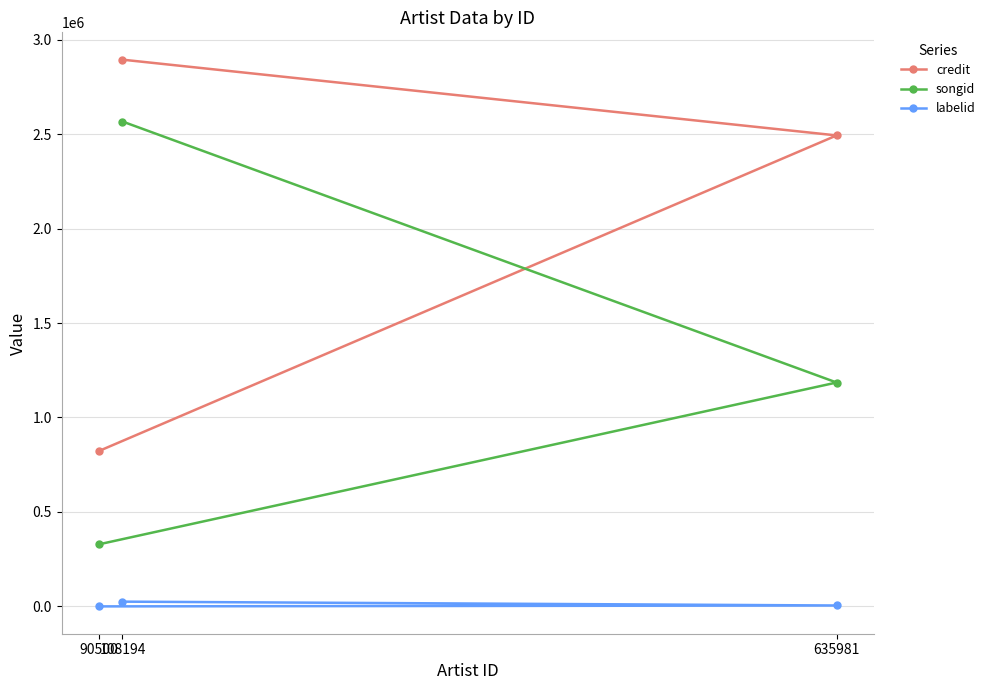

True or false: credit has a value of 581421 at 635981.

False